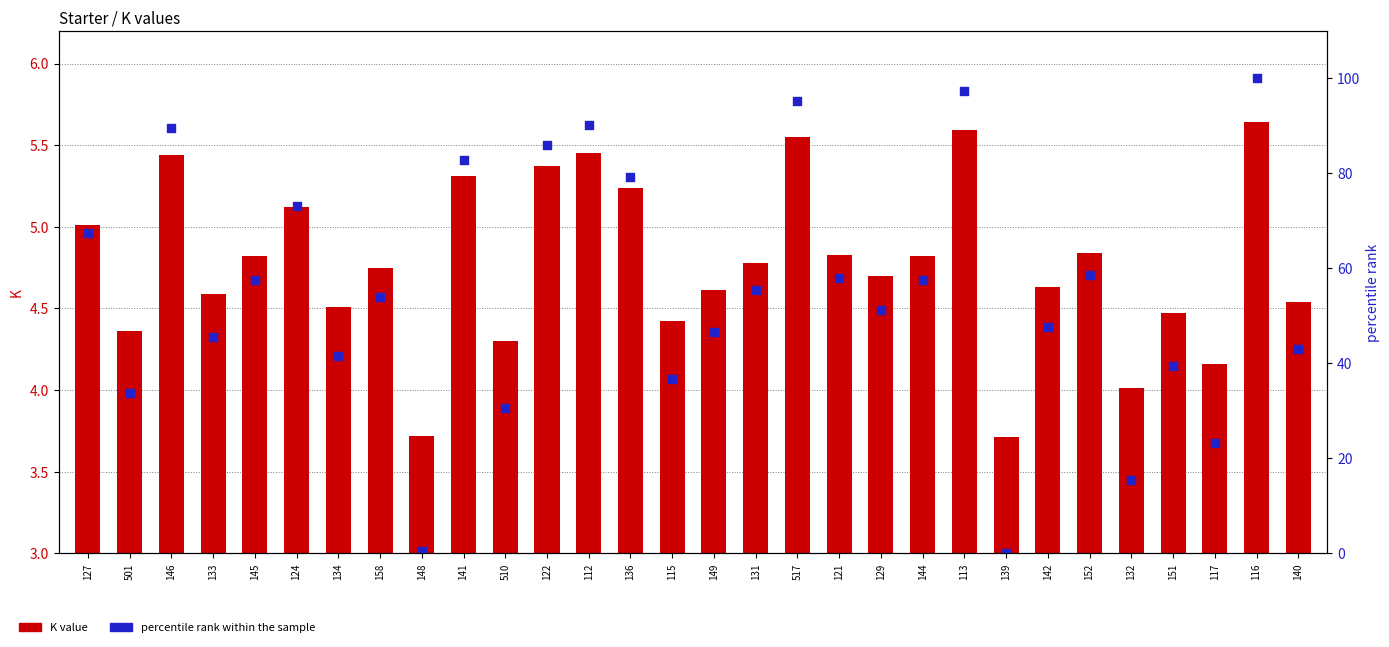

Which series contains the highest Y value?

percentile rank within the sample